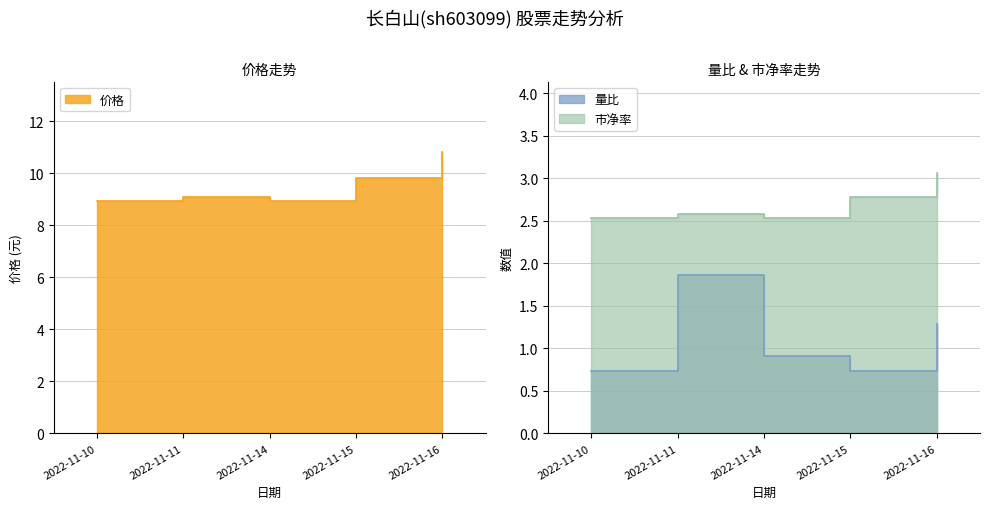

What is the maximum value for 价格?

10.8